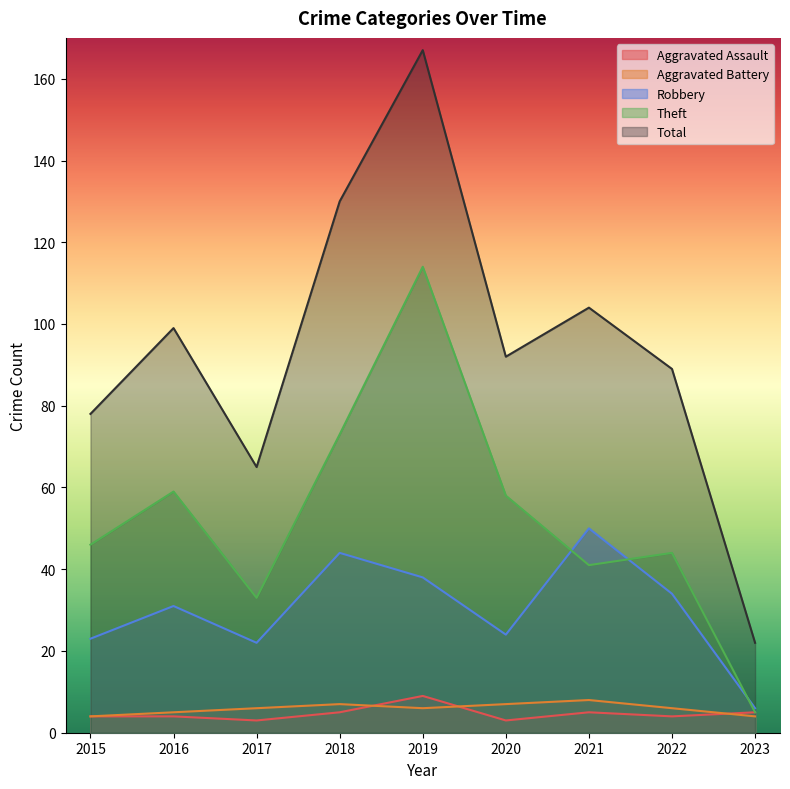

At how many categories does at least one series exceed 95?

4